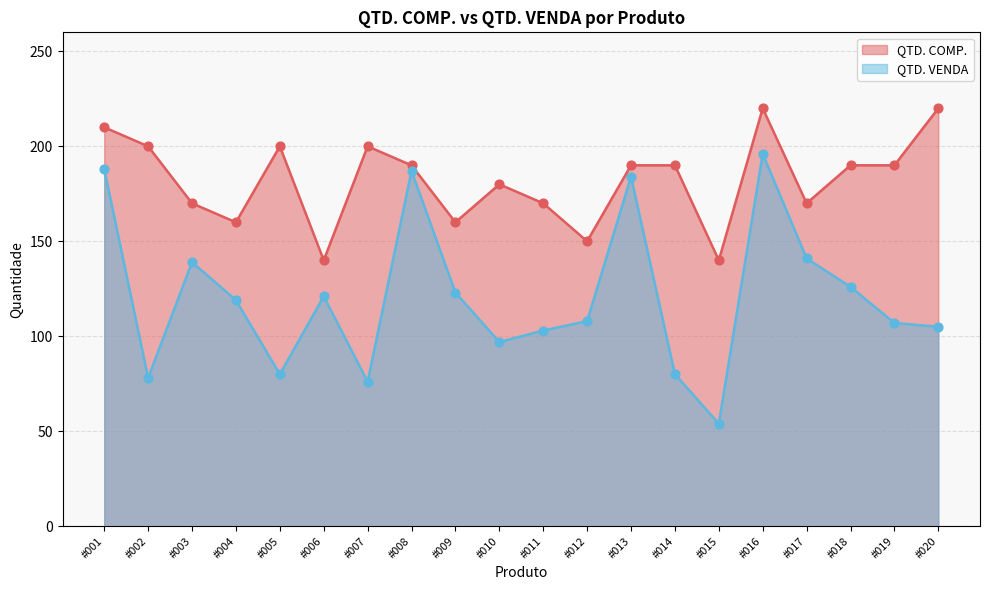

At which category is the sum across all series the highest?

#016